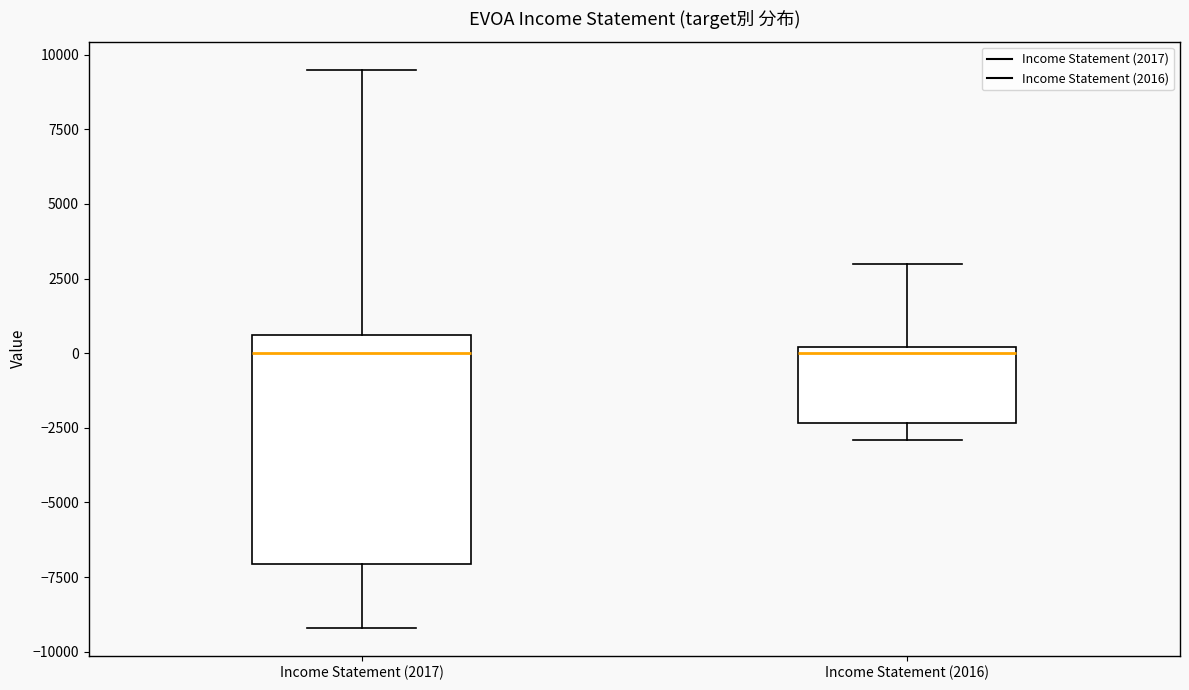

Reading left to right, read every box against the y-axis: the position of its median line, the range the box covers, and the ends of its whiskers. The values are not printed on the chart, so give them approximately, as read against the axis.

Income Statement (2017): median 0, box -7000 to 500, whiskers -9000 to 9500
Income Statement (2016): median 0 (just below the box's upper edge), box -2500 to 0, whiskers -3000 to 3000